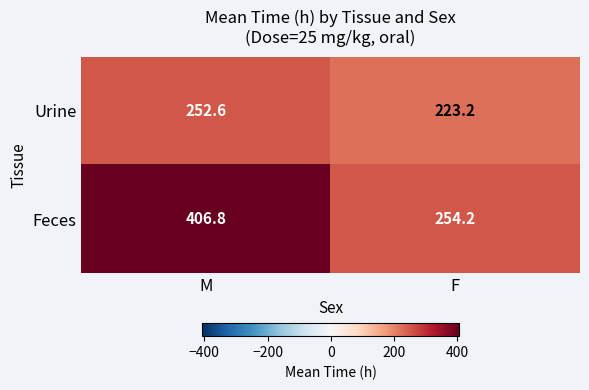

What is the spread (max minus min) of values at F?

31.0